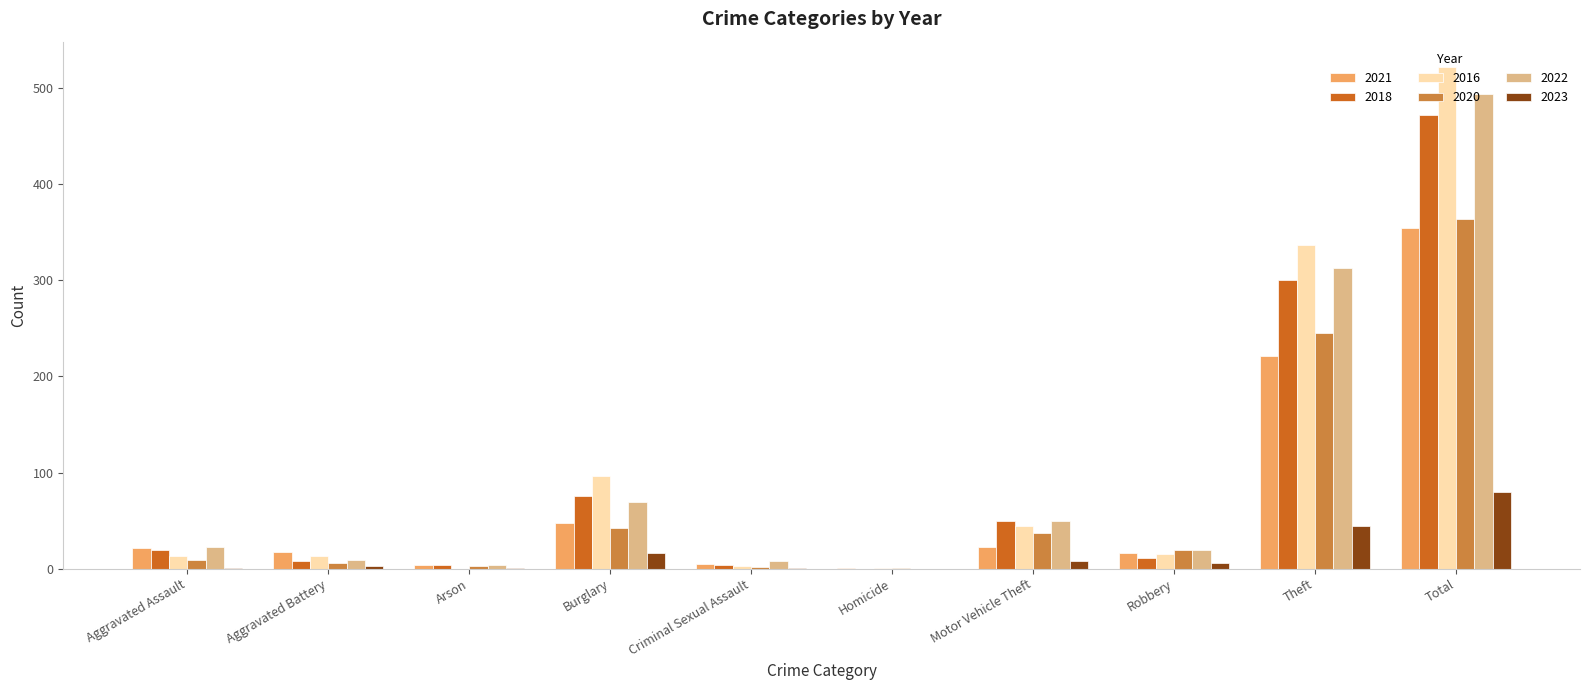

Which category has the highest value in the 2022 series?

Total